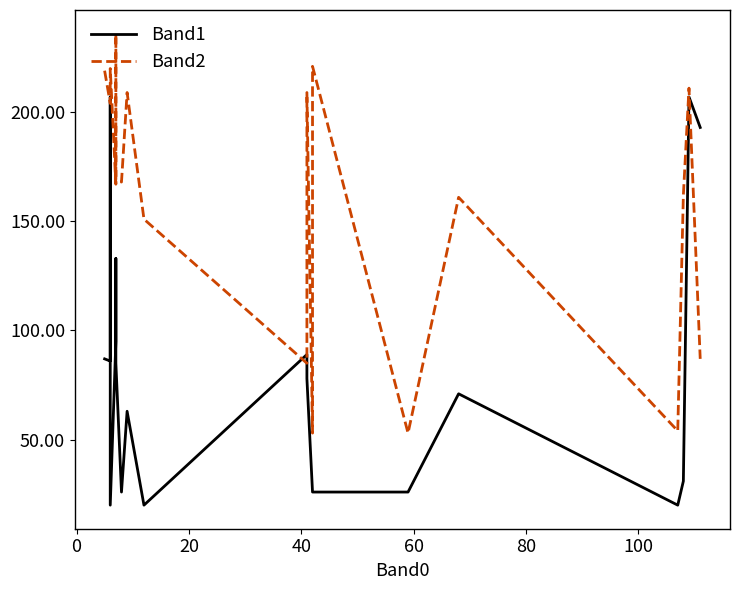

What is the value of the Band1 point at the 11th from the left?

89